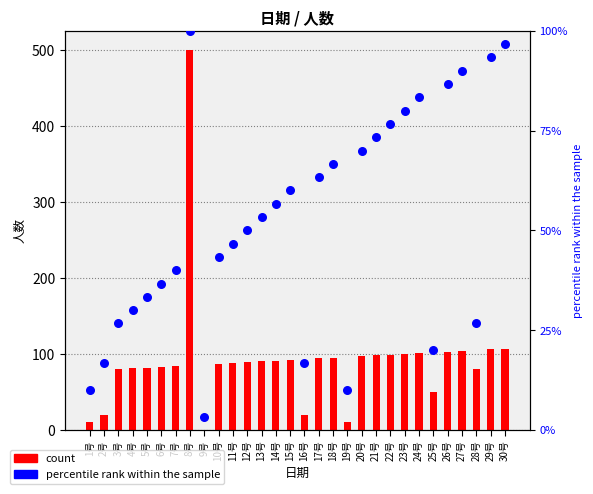

At how many categories does at least one series exceed 277?

1